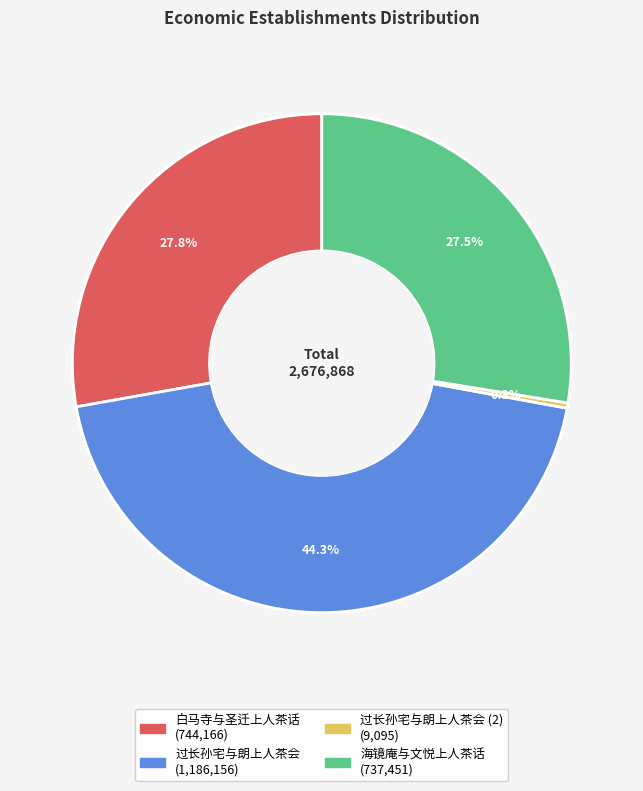

Does any single category account for the majority?

No